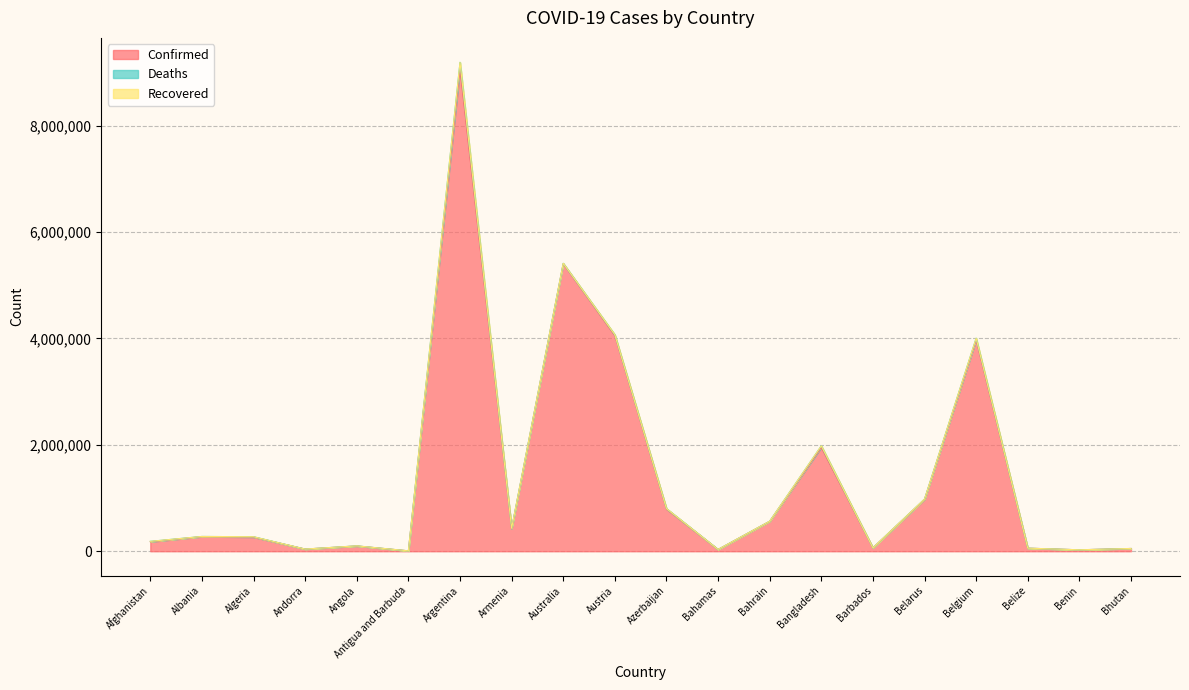

Is the value of Recovered at Azerbaijan greater than the value of Deaths at Angola?

No